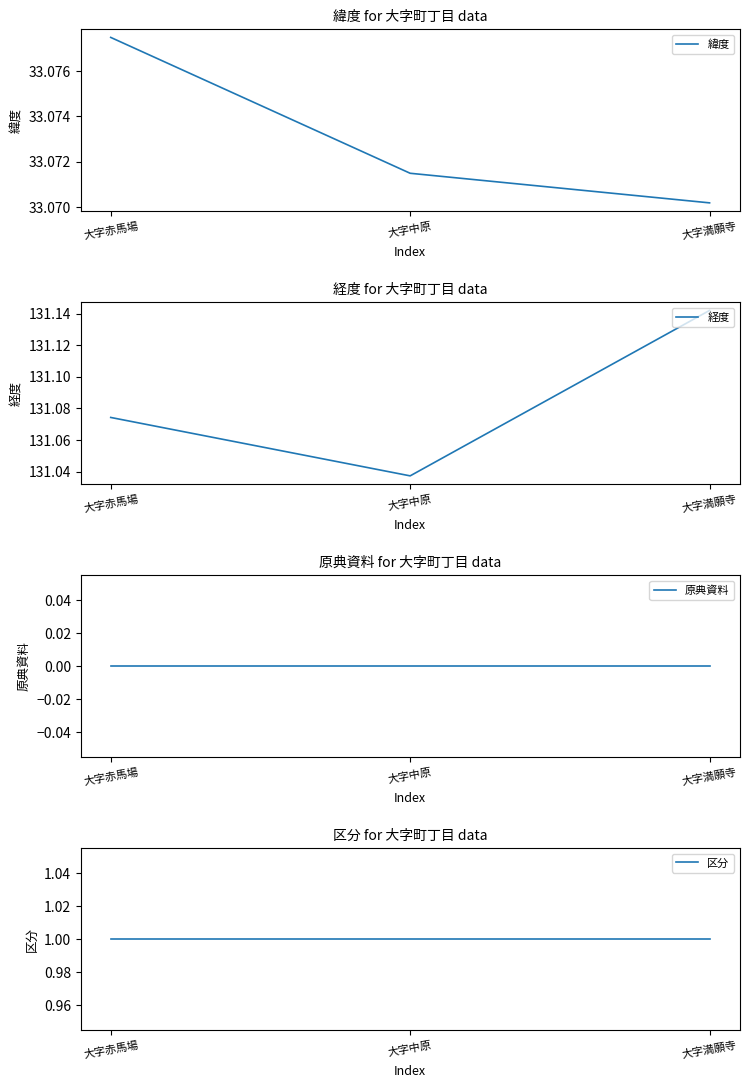

What is the average value of the 経度 series?

131.1